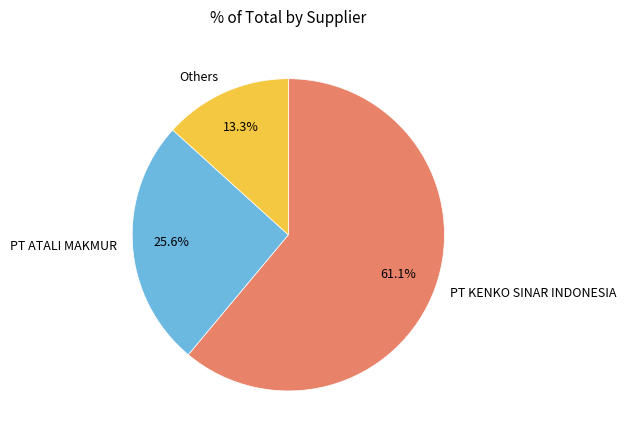

Which category has the smallest portion of the pie?

Others